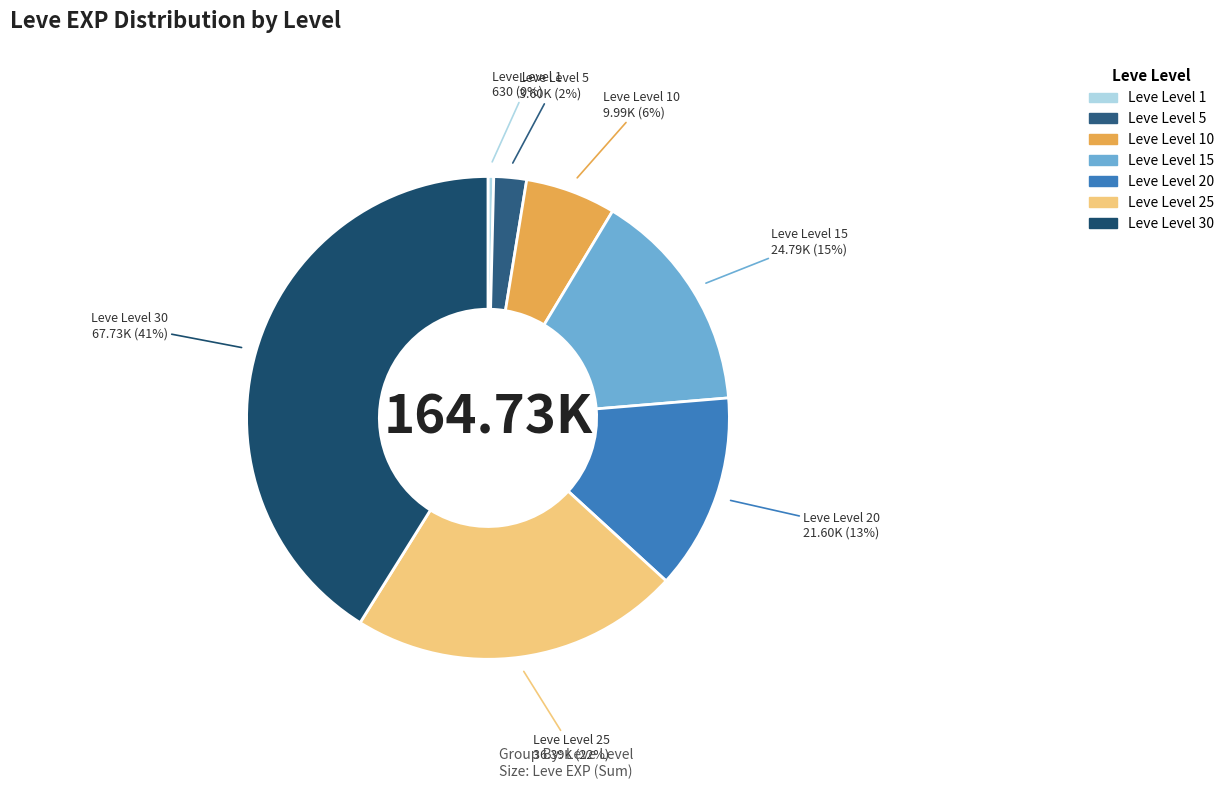

Count the number of slices in the pie.

7